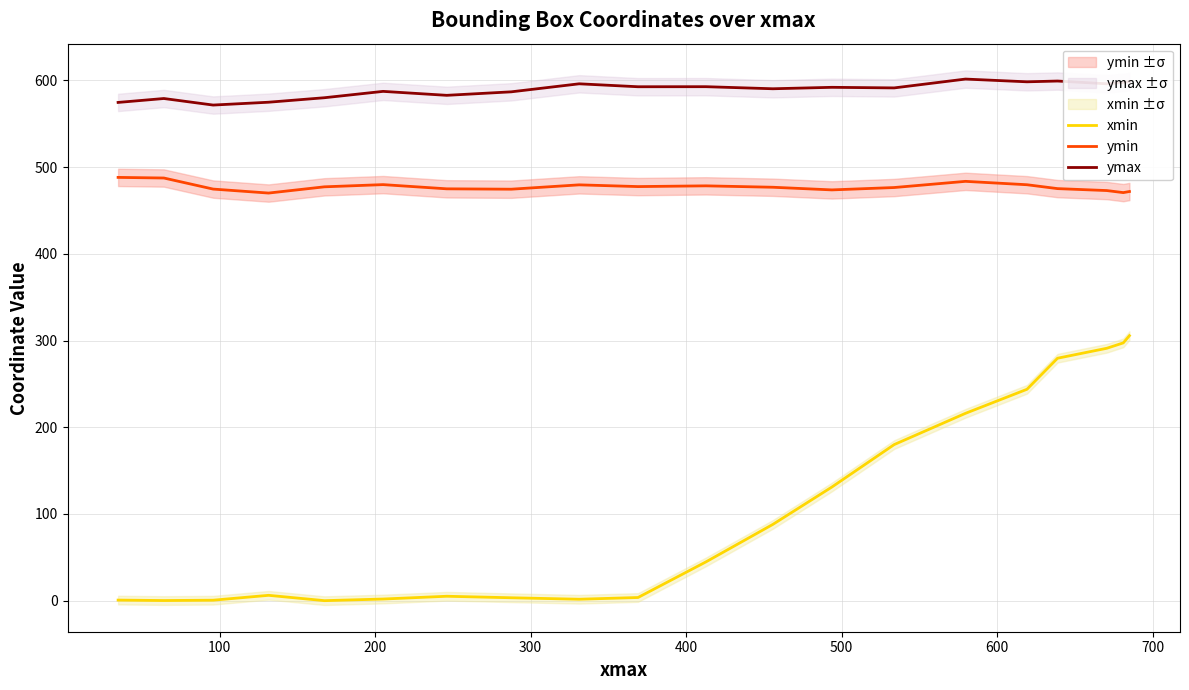

True or false: ymin and ymax intersect in this chart.

False